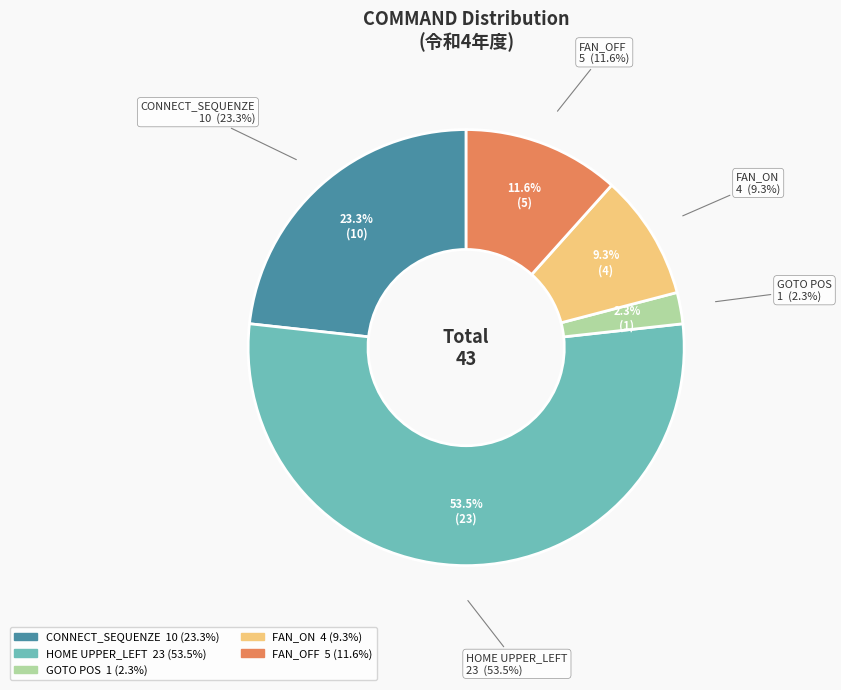

What percentage is the HOME UPPER_LEFT slice, to the nearest percent?

53%